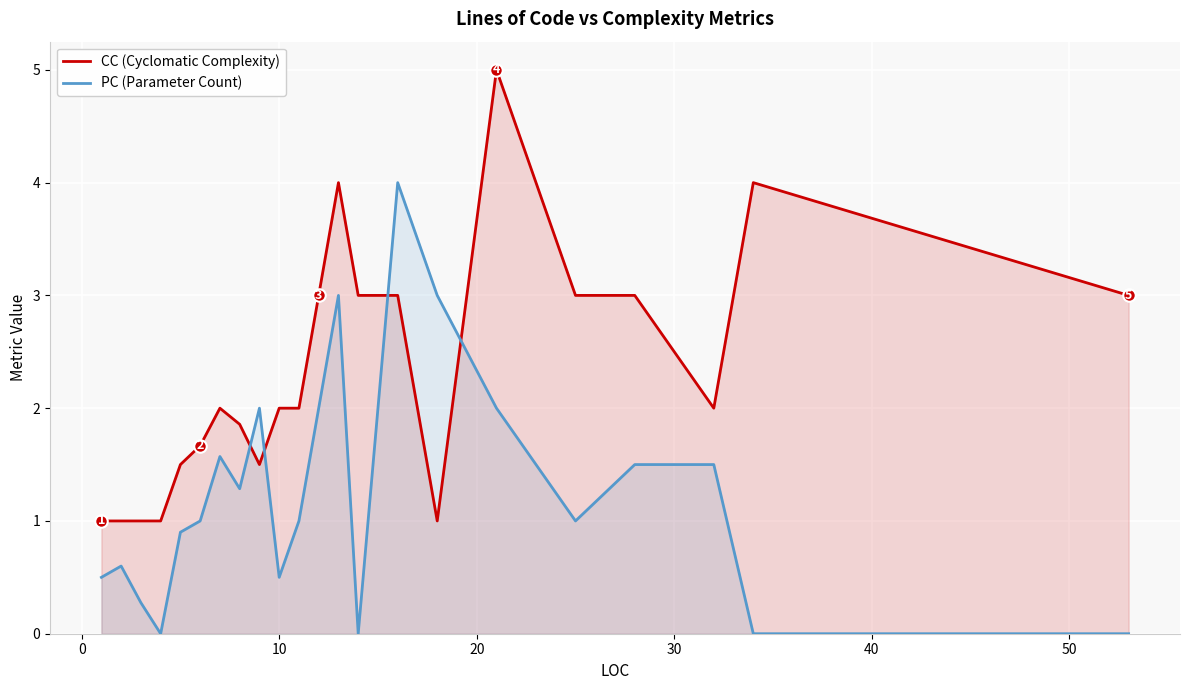

How many series are shown in this chart?

2